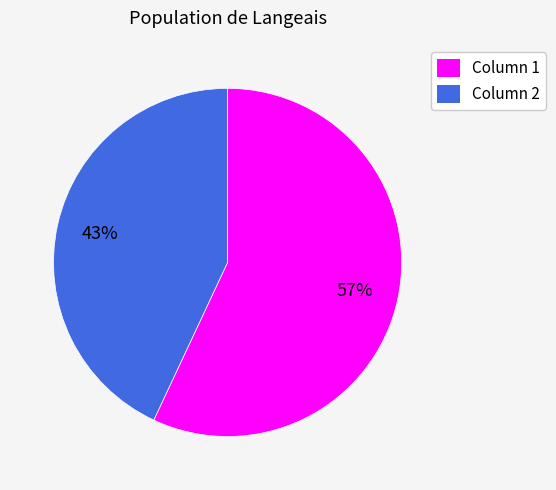

Is the sum of Column 2 and Column 1 greater than half?

Yes